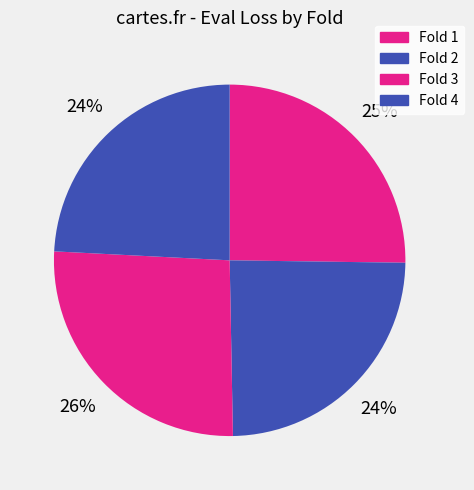

How many slices are in this pie chart?

4